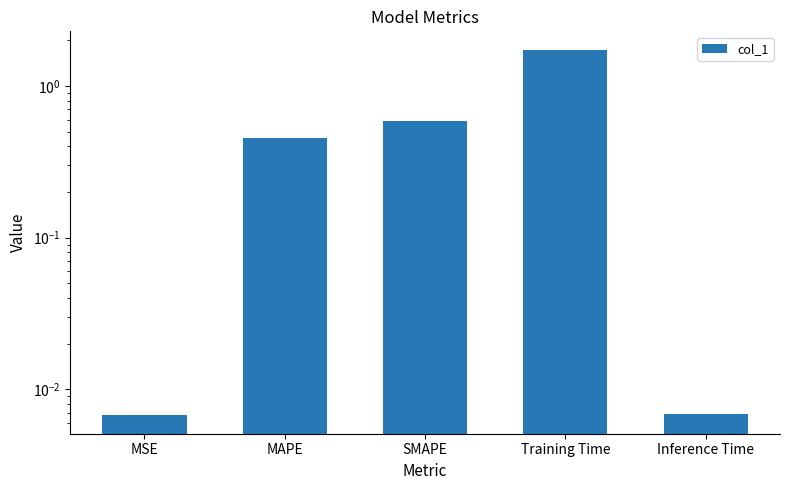

Reading left to right, extract all data points from this chart.

0.0	0.5	0.6	1.7	0.0